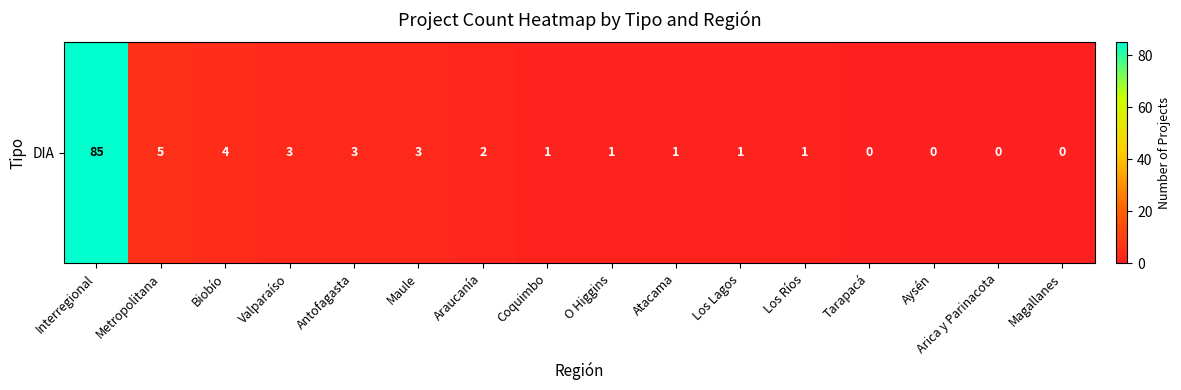

How many data points are less than 1?

4